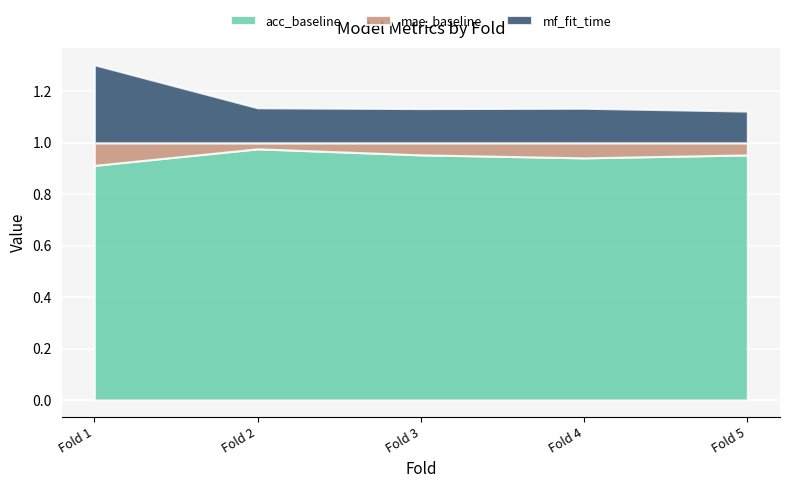

Which category has the lowest value in the acc_baseline series?

Fold 1